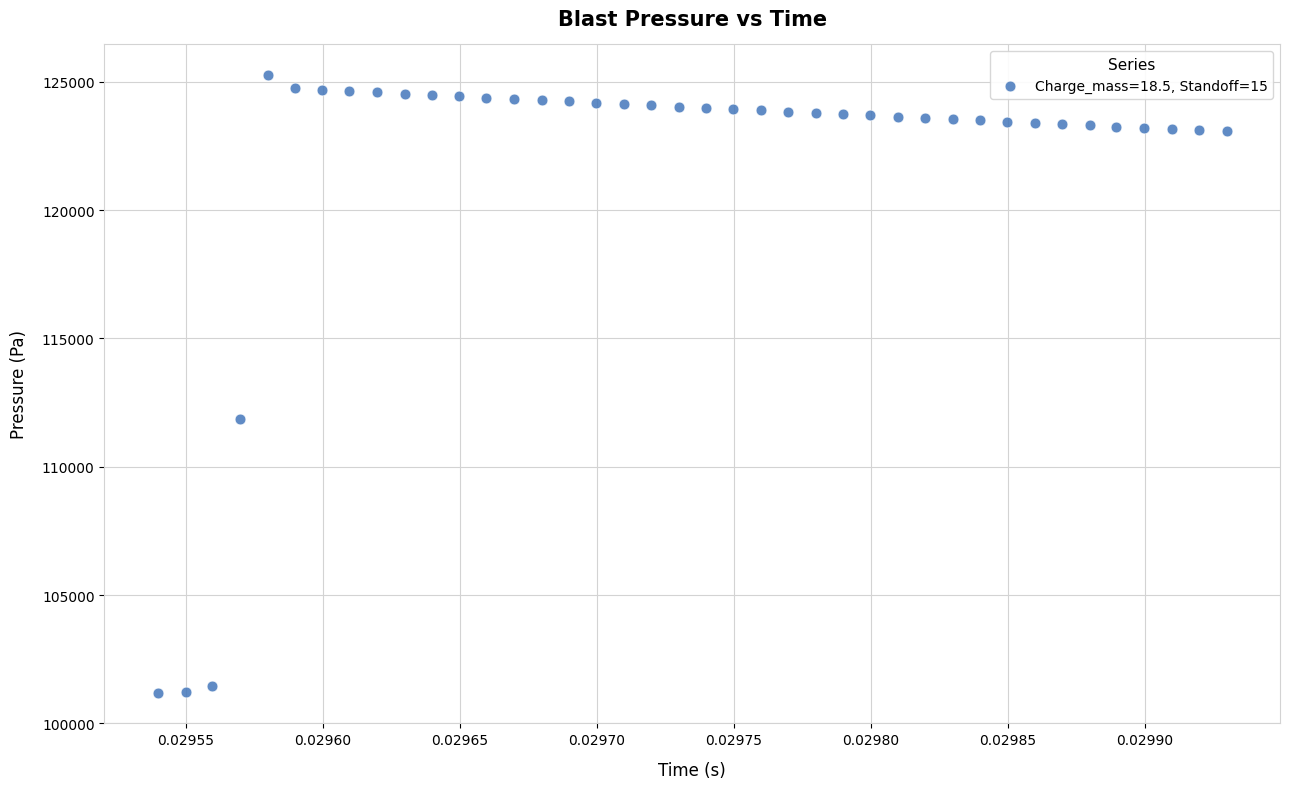

What is the range of Y values (max minus min)?

24049.5